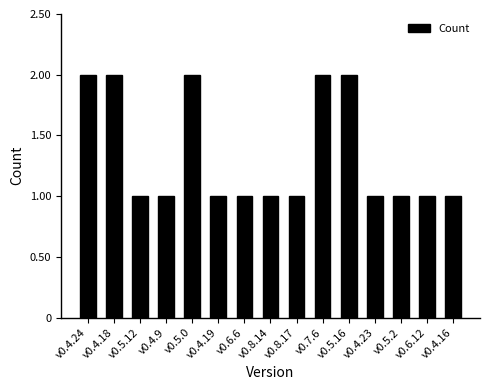

Count the number of data series in this chart.

1